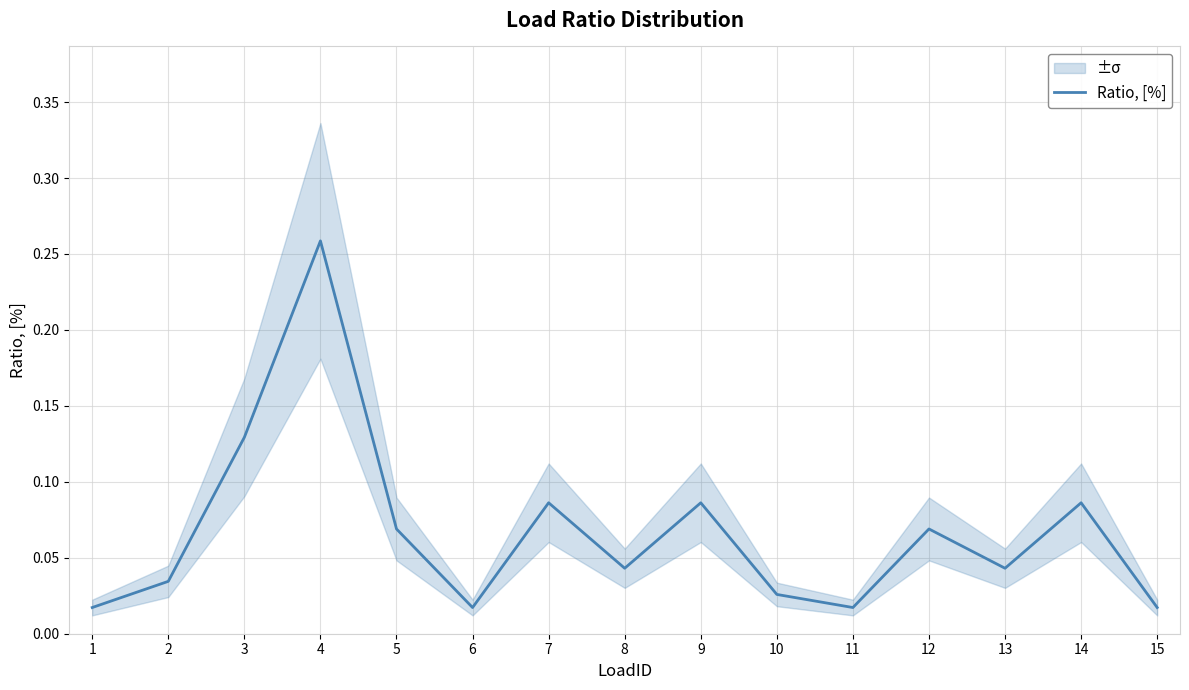

The value at 7 is 0.1. True or false?

True